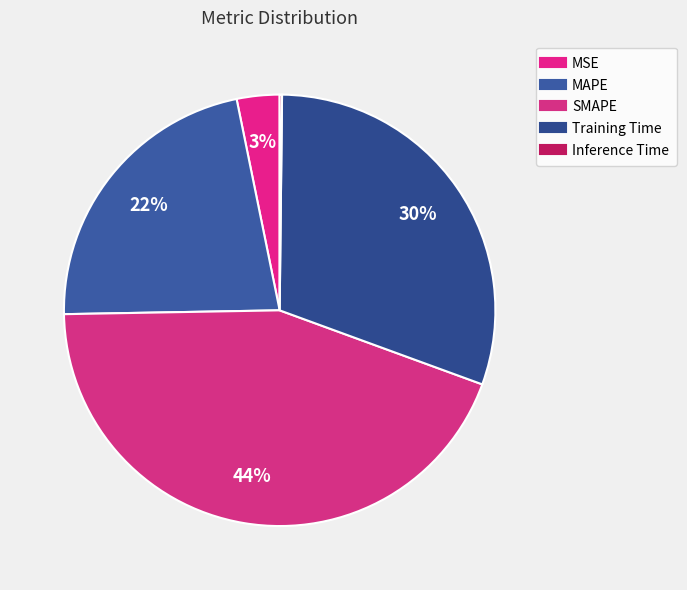

Which category has the smallest portion of the pie?

Inference Time